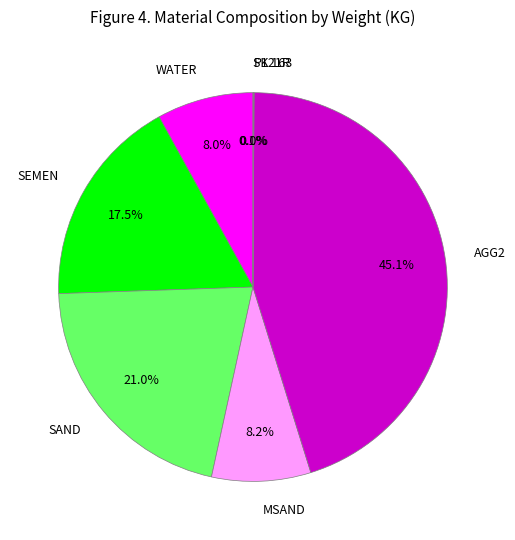

Is there a majority slice in this chart?

No